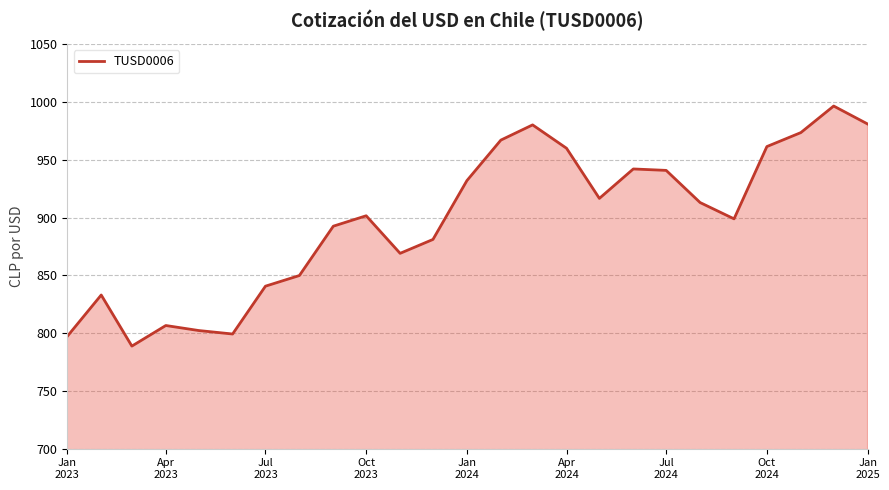

What is the minimum value shown in the chart?

788.8